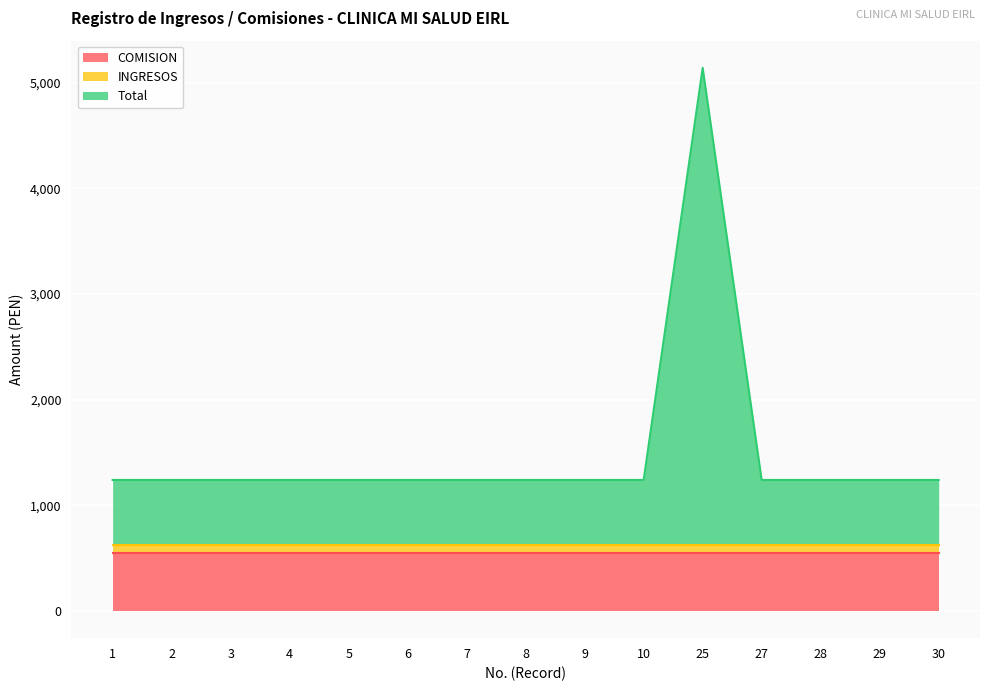

What are all the series names shown in the legend?

COMISION, INGRESOS, Total